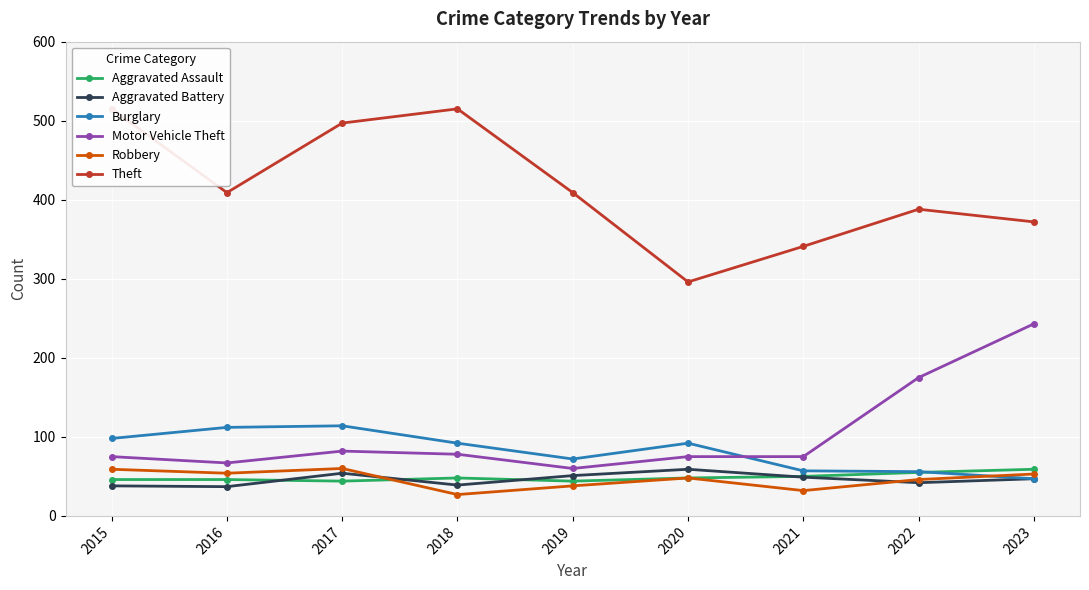

At which category is the sum across all series the highest?

2017